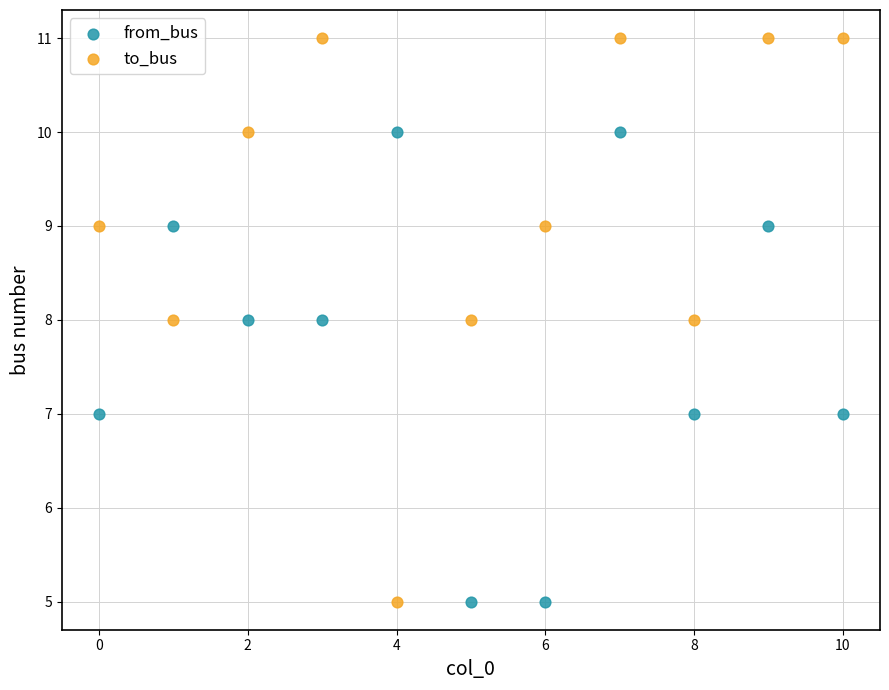

Which series has the widest spread of Y values?

to_bus